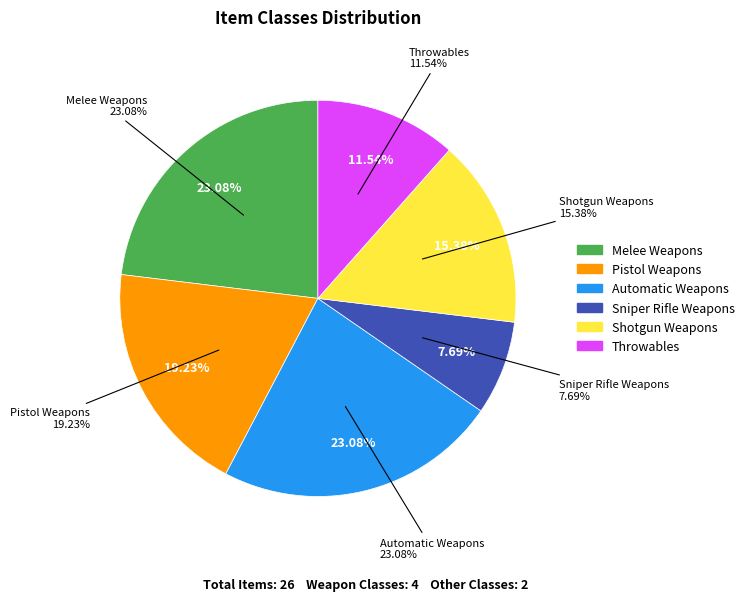

Is there a majority slice in this chart?

No